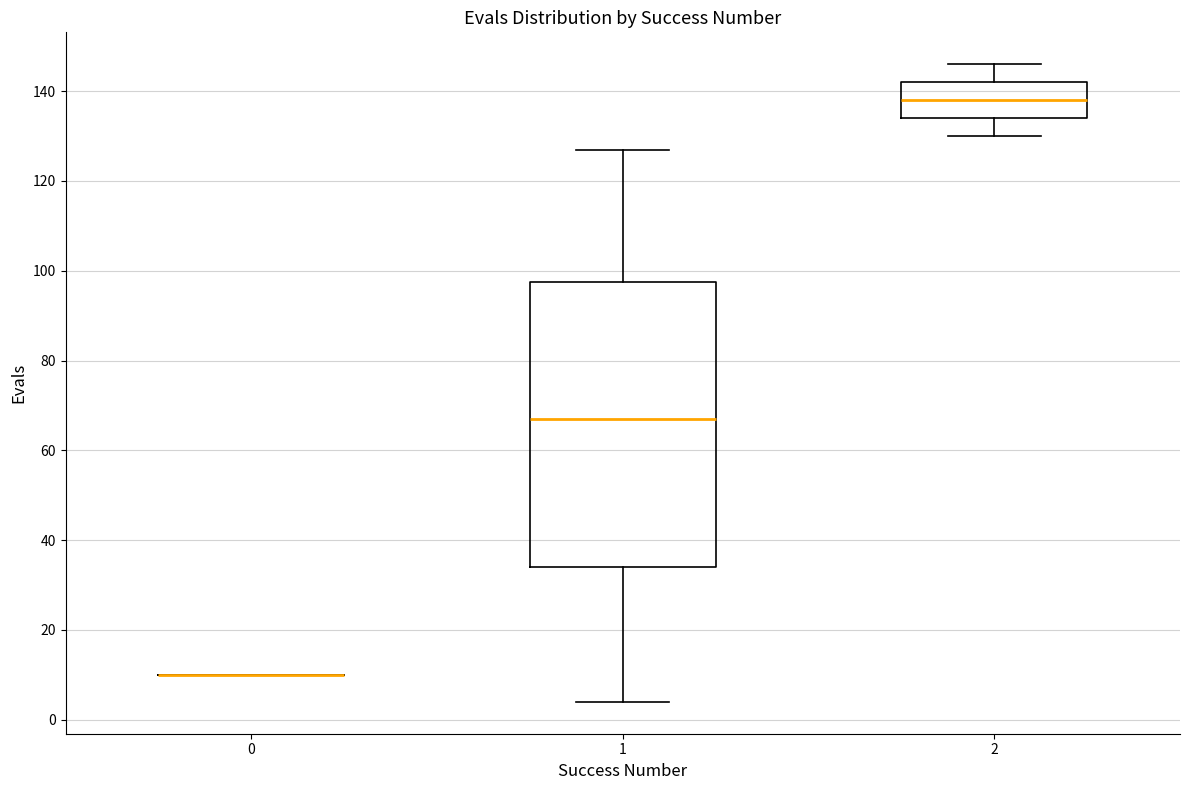

Reading left to right, read every box against the y-axis: the position of its median line, the range the box covers, and the ends of its whiskers. The values are not printed on the chart, so give them approximately, as read against the axis.

0: box collapsed to a line at 10, whiskers 10 to 10
1: median 68, box 34 to 98, whiskers 4 to 128
2: median 138, box 134 to 142, whiskers 130 to 146